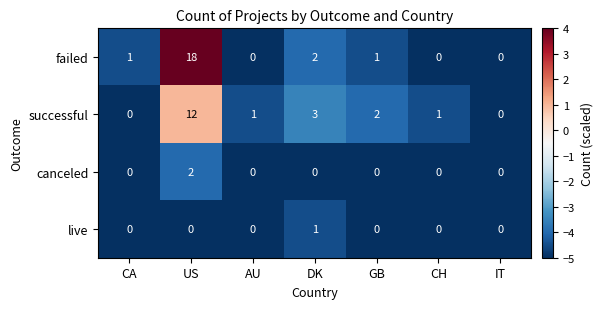

What is the maximum value shown in the chart?

18